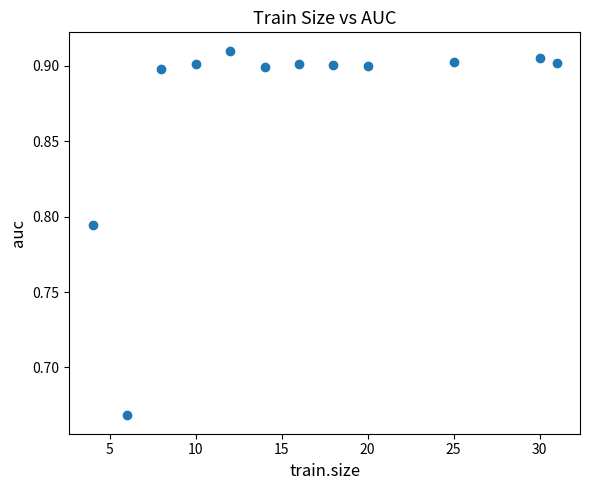

What is the range of X values (max minus min)?

27.0